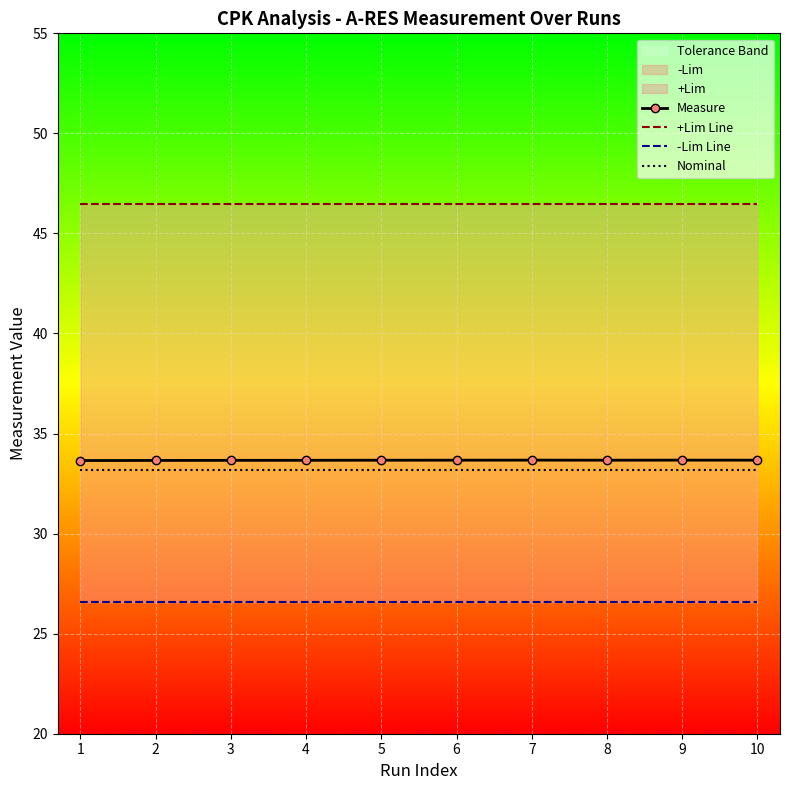

Count the number of data series in this chart.

4